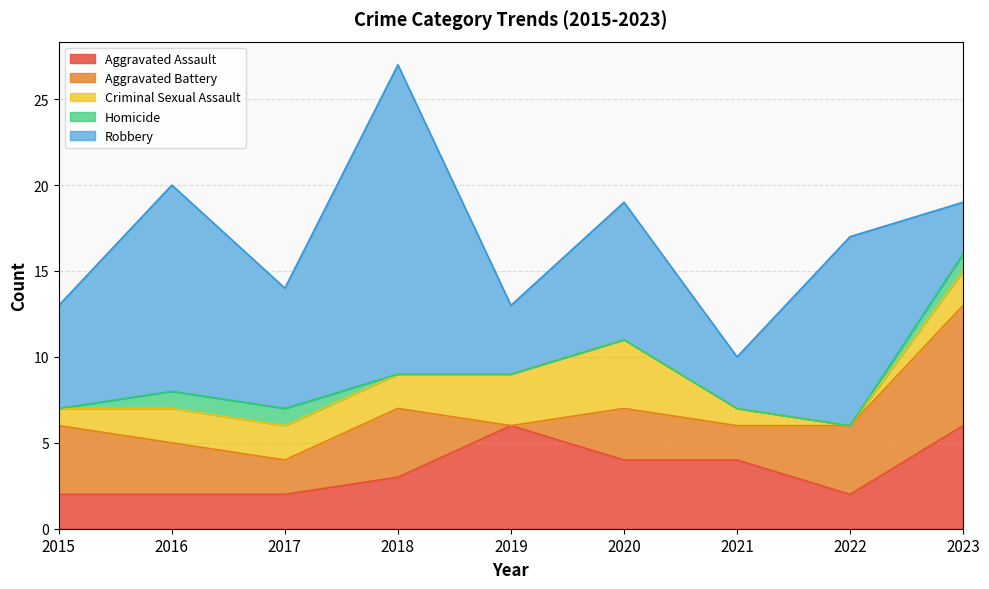

Reading left to right, what are all the values shown in this chart?

Aggravated Assault: 2015=2	2016=2	2017=2	2018=3	2019=6	2020=4	2021=4	2022=2	2023=6
Aggravated Battery: 2015=4	2016=3	2017=2	2018=4	2019=0	2020=3	2021=2	2022=4	2023=7
Criminal Sexual Assault: 2015=1	2016=2	2017=2	2018=2	2019=3	2020=4	2021=1	2022=0	2023=2
Homicide: 2015=0	2016=1	2017=1	2018=0	2019=0	2020=0	2021=0	2022=0	2023=1
Robbery: 2015=6	2016=12	2017=7	2018=18	2019=4	2020=8	2021=3	2022=11	2023=3